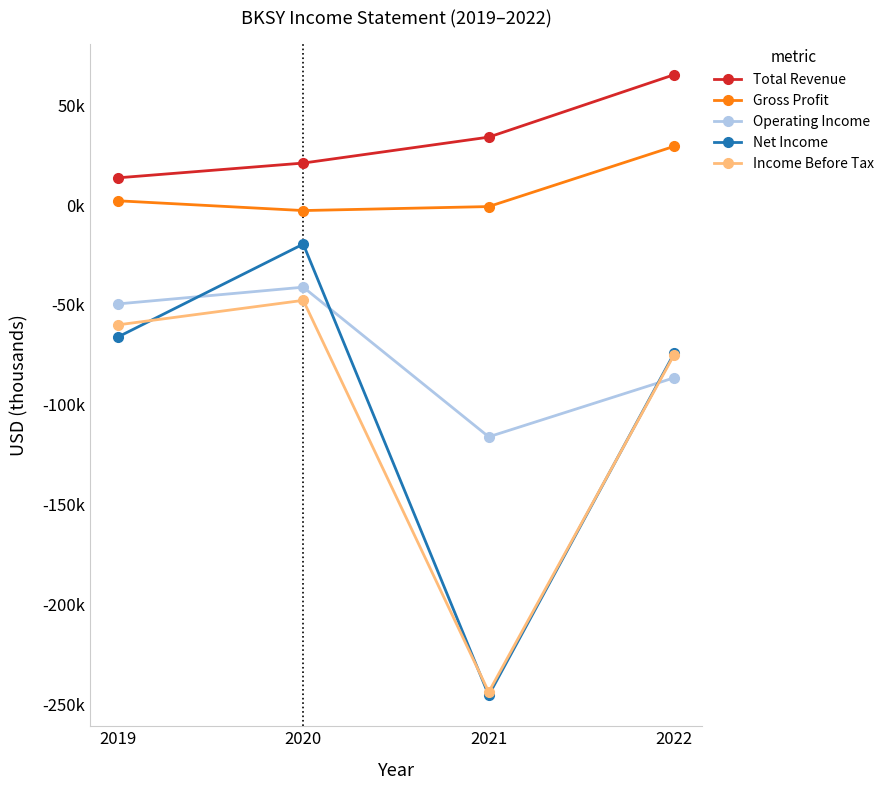

What are all the series names shown in the legend?

Total Revenue, Gross Profit, Operating Income, Net Income, Income Before Tax